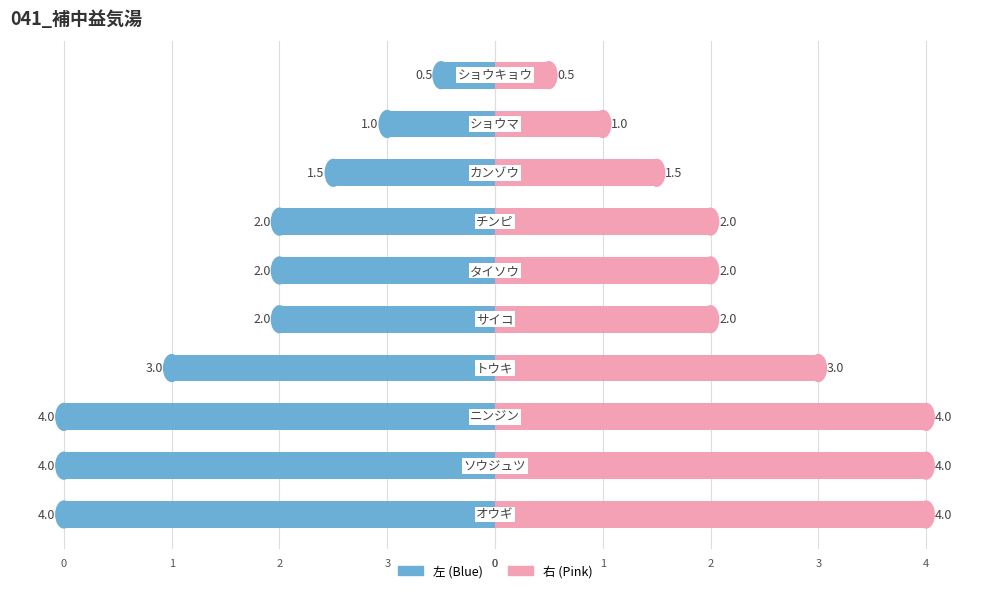

The value of 041_補中益気湯 (右) at 2 is 2.5. True or false?

False